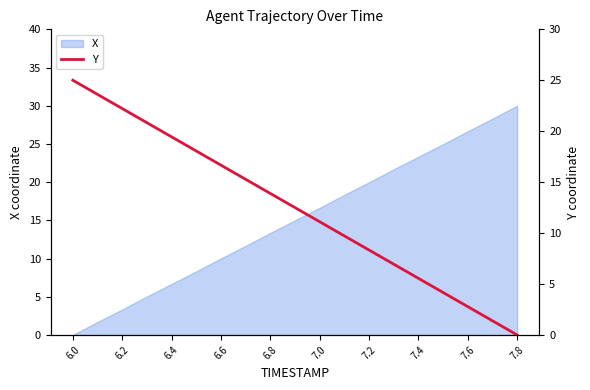

The value of X at 7.0 is 16.6. True or false?

True